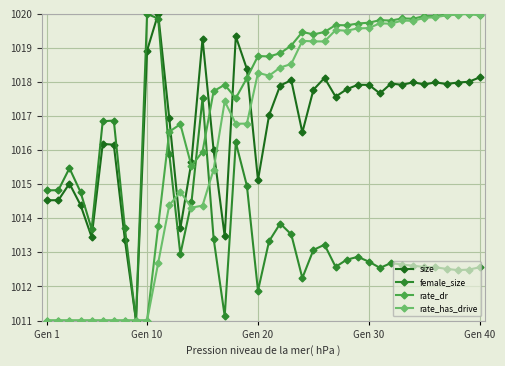

True or false: rate_dr has more than 0 interior local peaks.

True